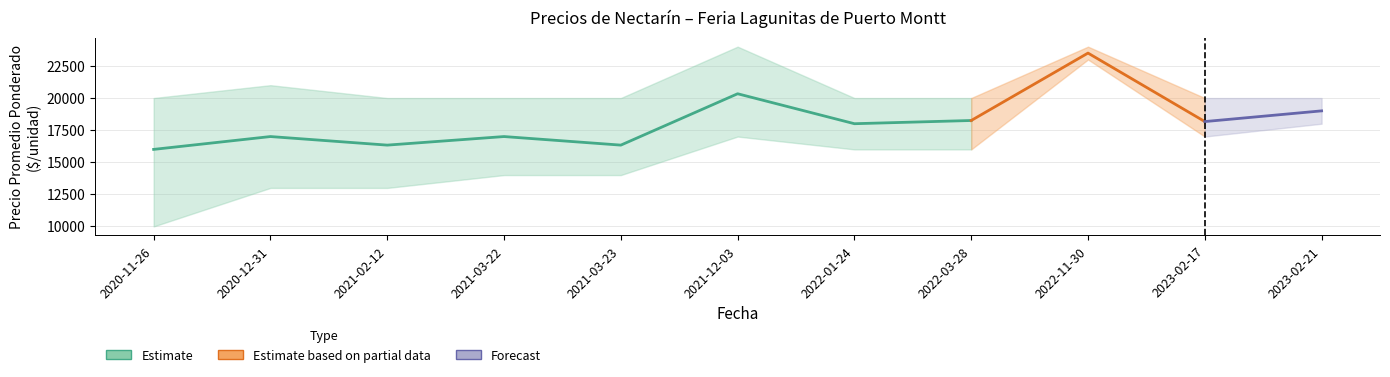

True or false: Precio maximo avg and Precio minimo avg cross at least once.

False